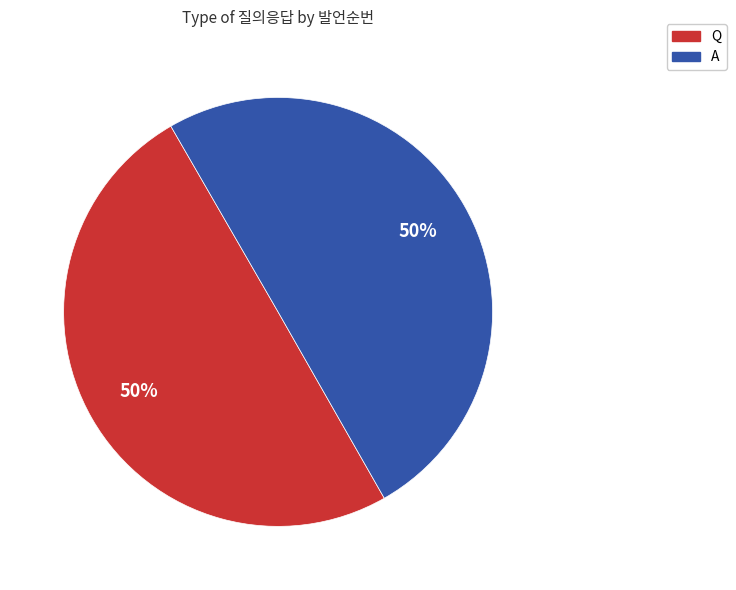

To the nearest percent, what is the average slice percentage?

50%